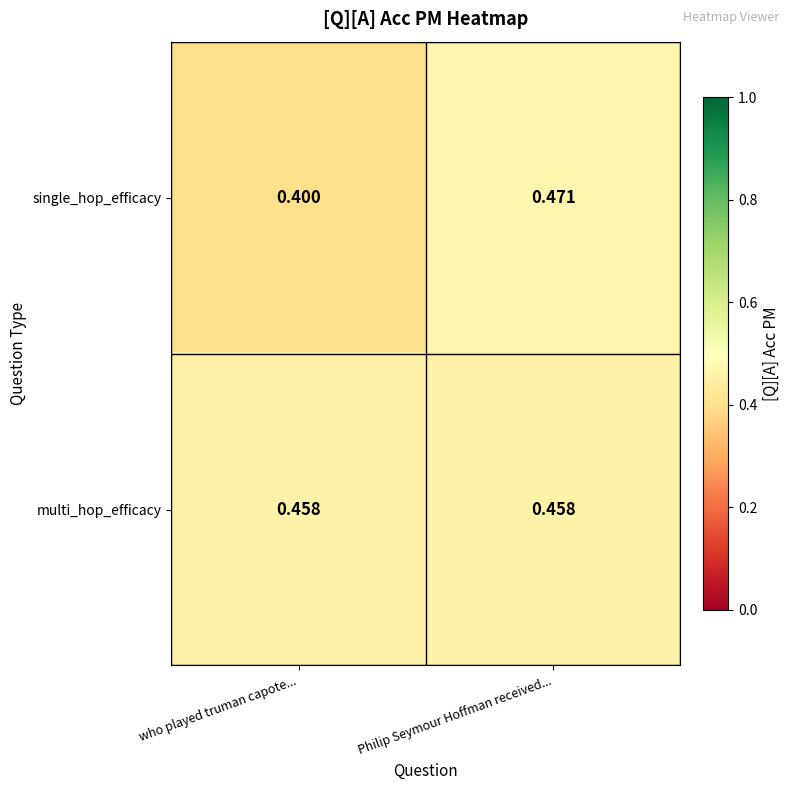

What is the total value across all series at who played truman capote...?

0.9